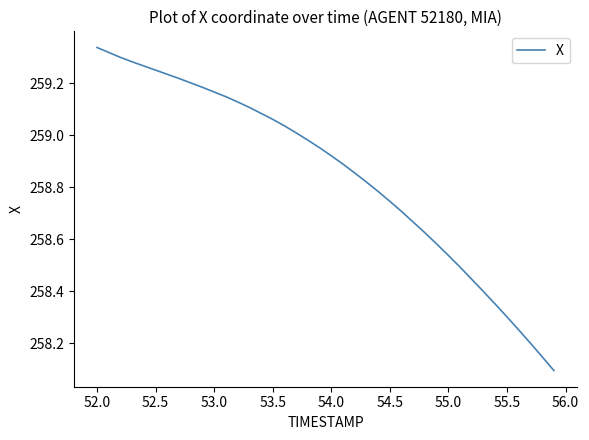

Count the number of categories in the chart.

40